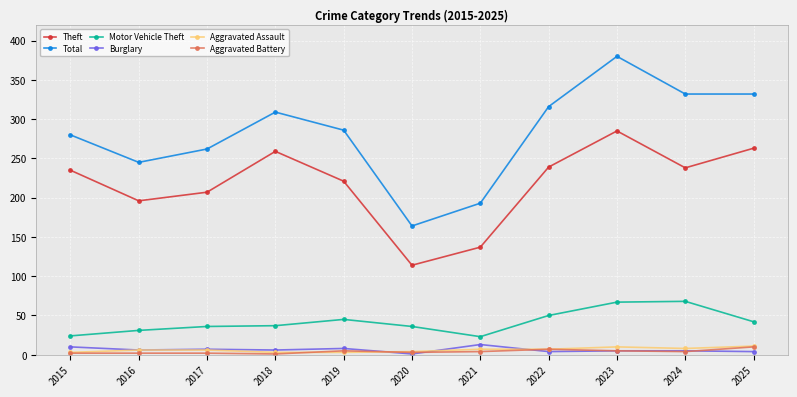

Does the chart display data point markers on the line(s)?

Yes